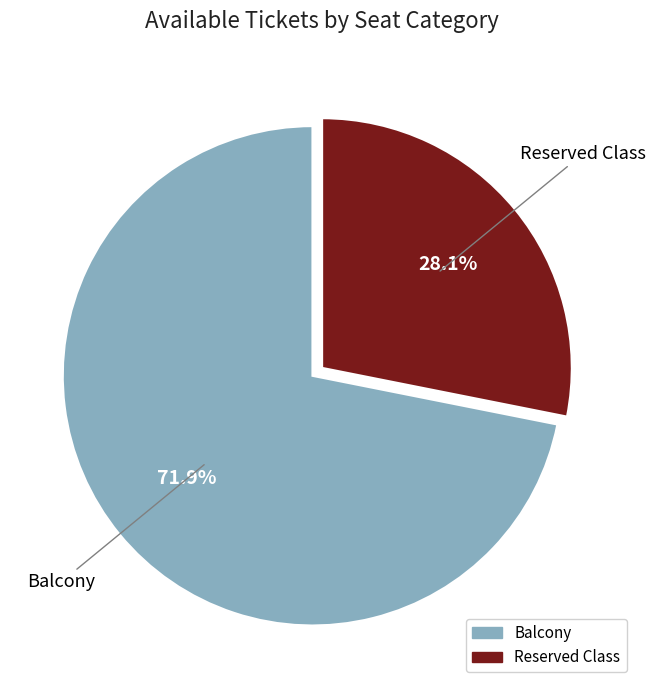

What is the majority slice?

Balcony